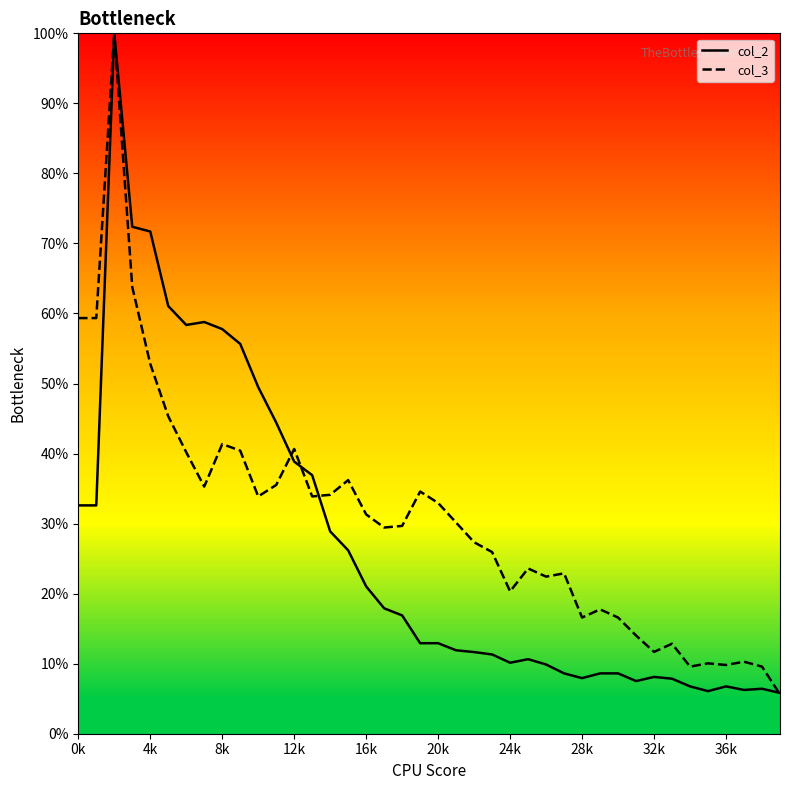

How many lines are shown in the chart?

2